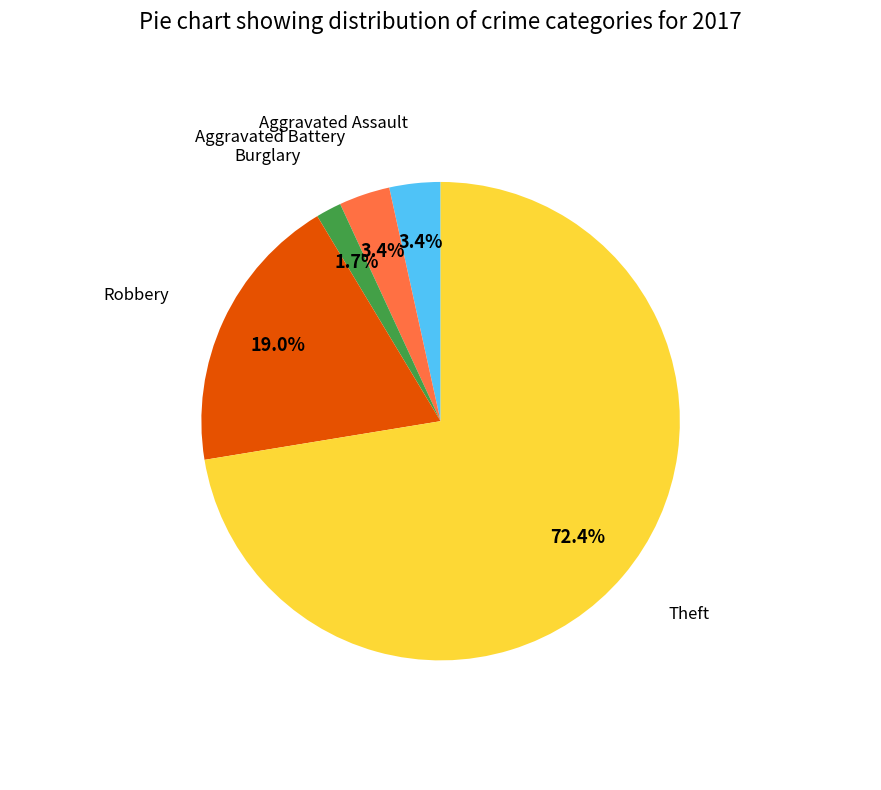

Does any single category account for the majority?

Yes